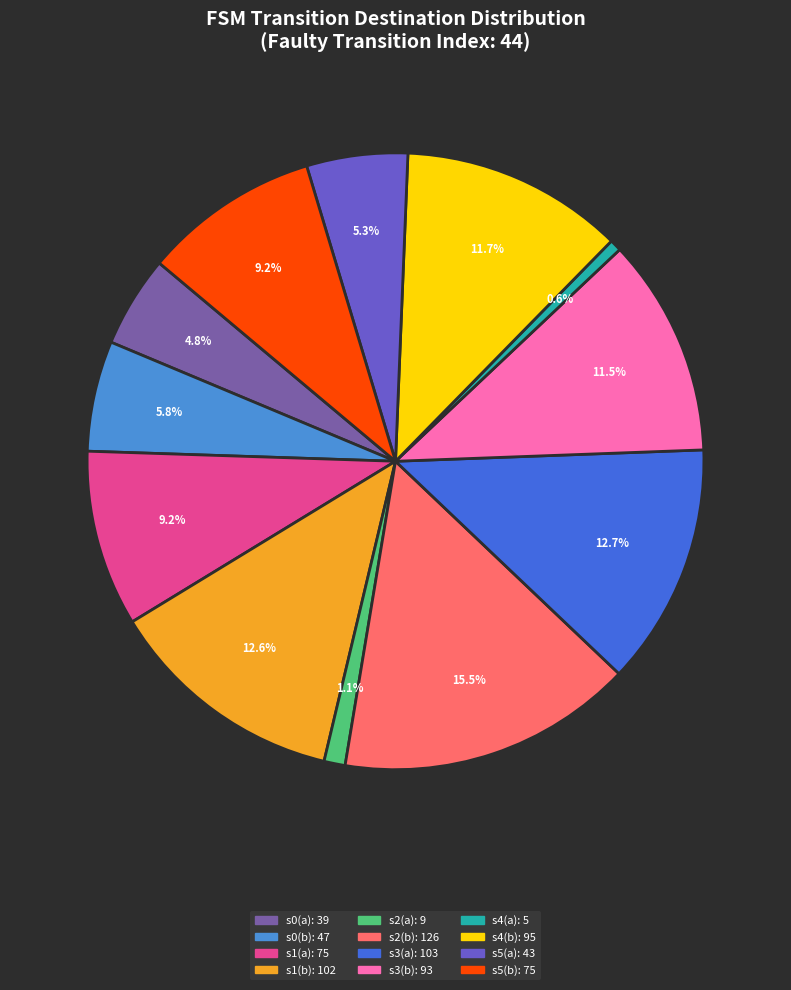

Does any single category account for the majority?

No